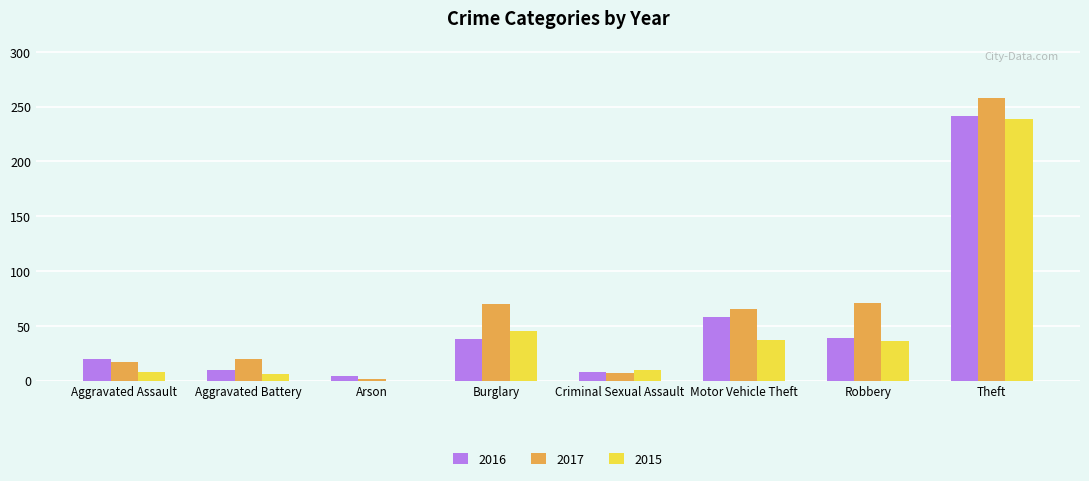

What is the sum of all 2015 values?

381